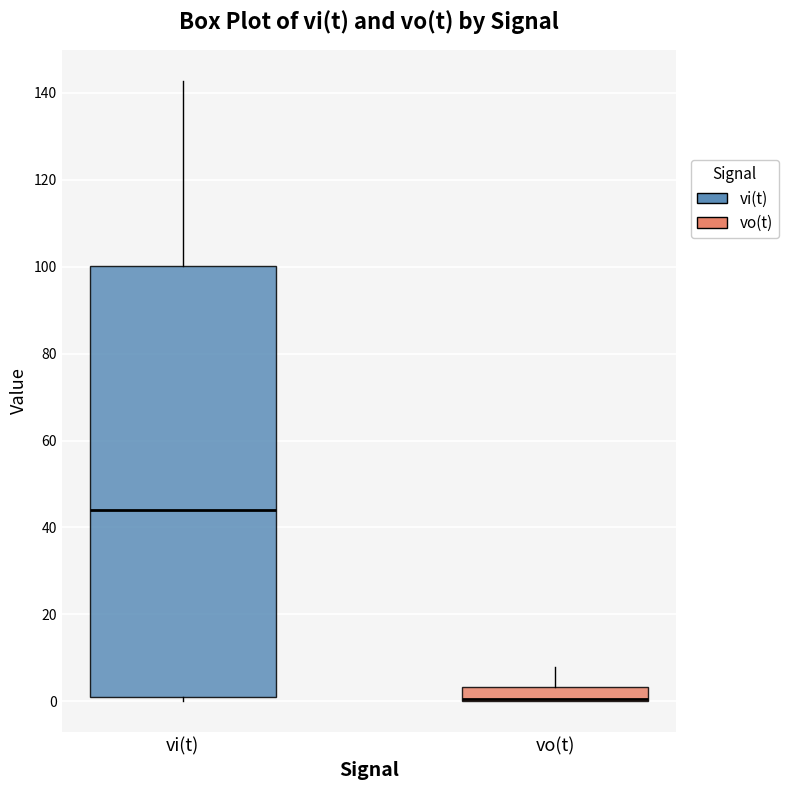

Comparing the boxes themselves (not the whiskers), which one is the tallest?

vi(t)